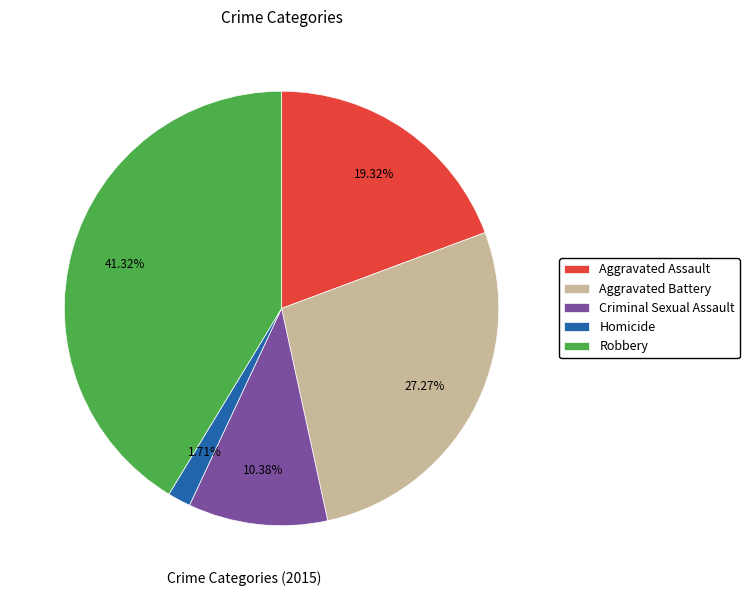

Is it true that Aggravated Assault is 19% of the pie?

True